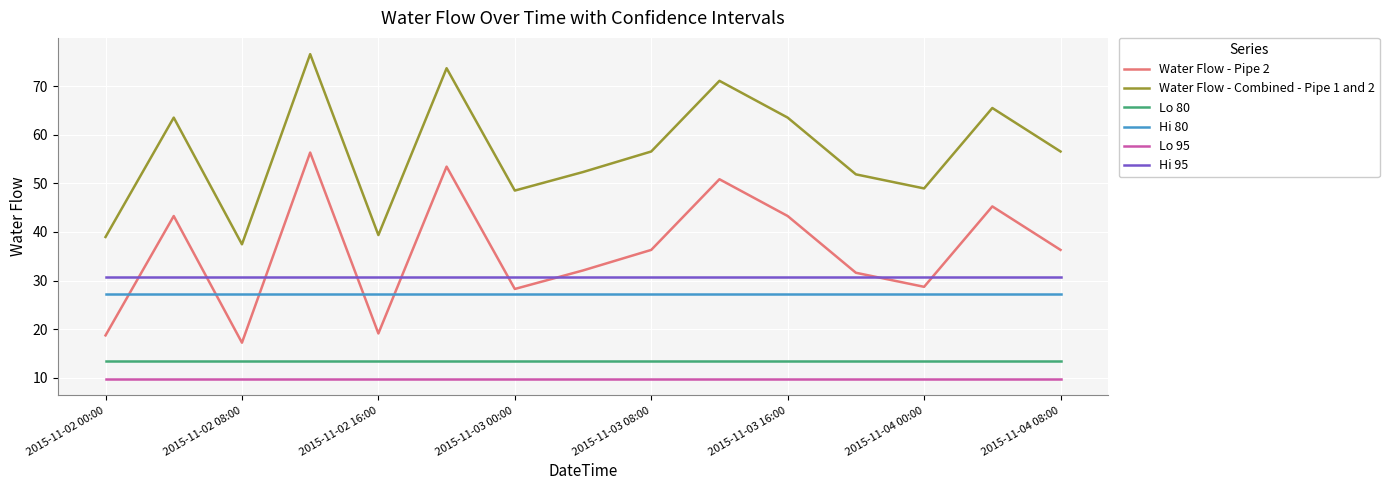

What is the average value of the Water Flow - Combined - Pipe 1 and 2 series?

56.3